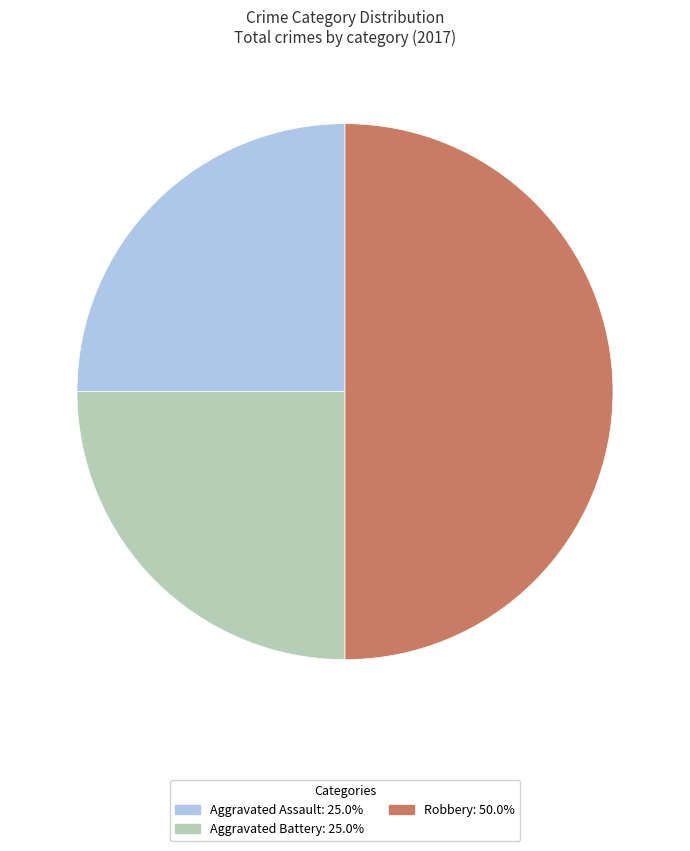

How many slices are in this pie chart?

3